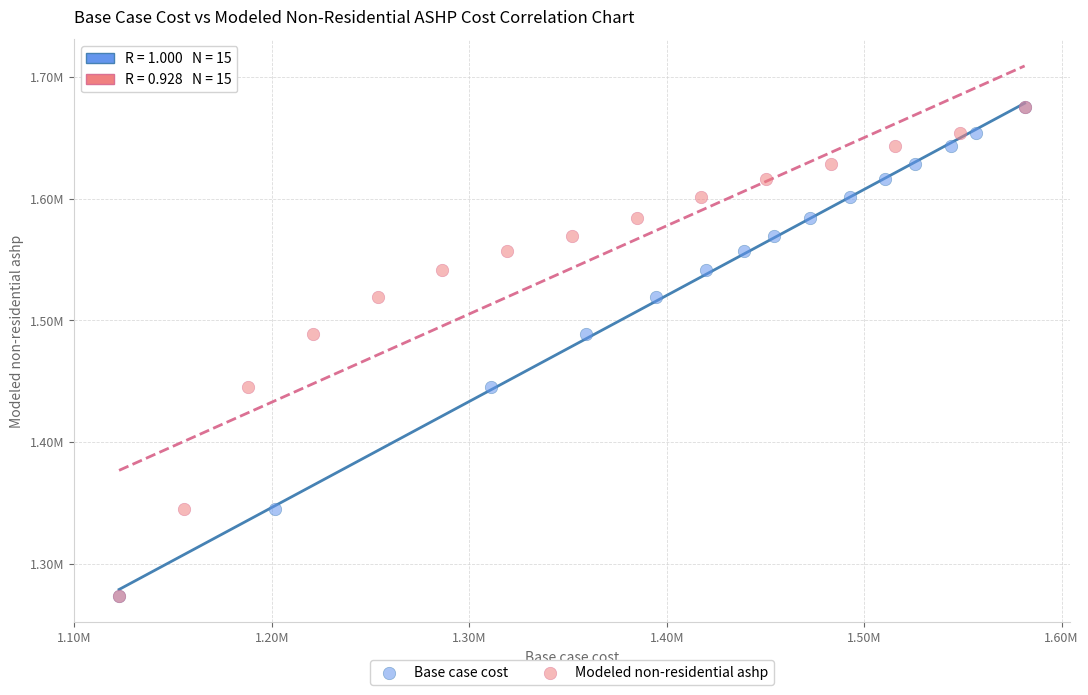

What are all the series names shown in the legend?

Base case cost, Modeled non-residential ashp